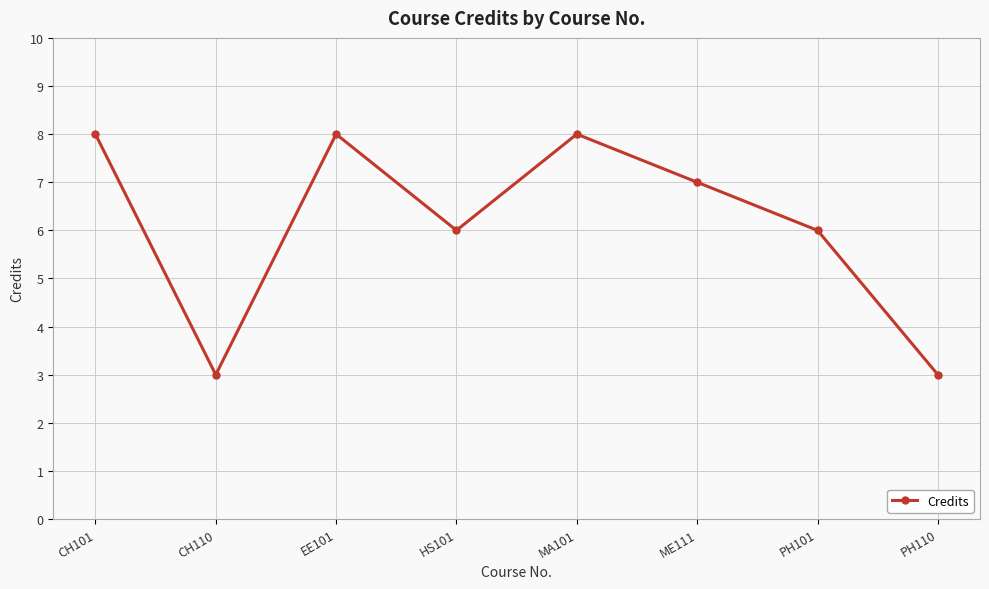

What is the approximate value at HS101?

6